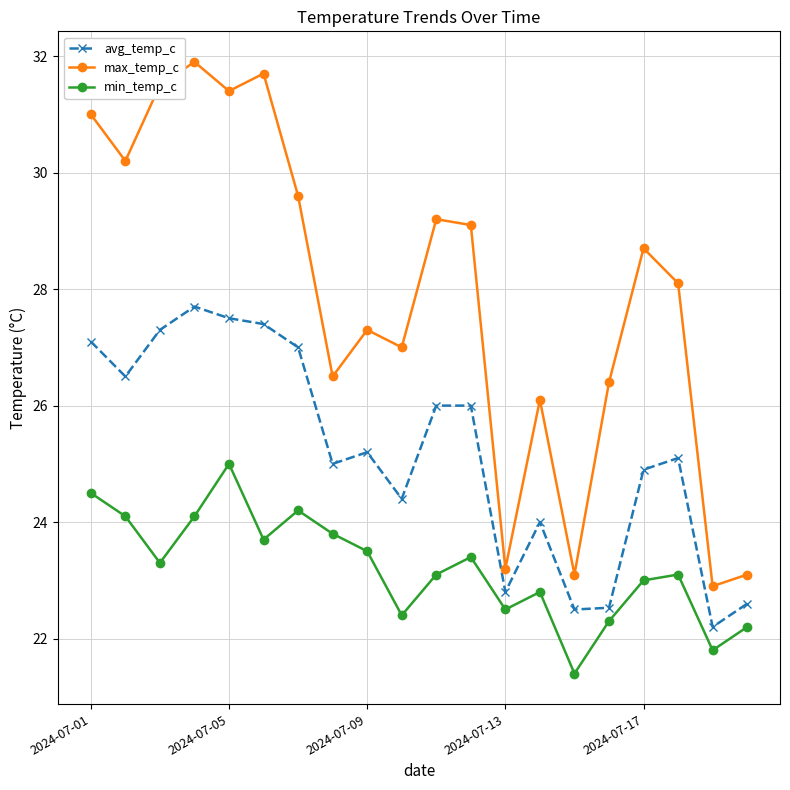

What is the sum of all min_temp_c values?

464.2